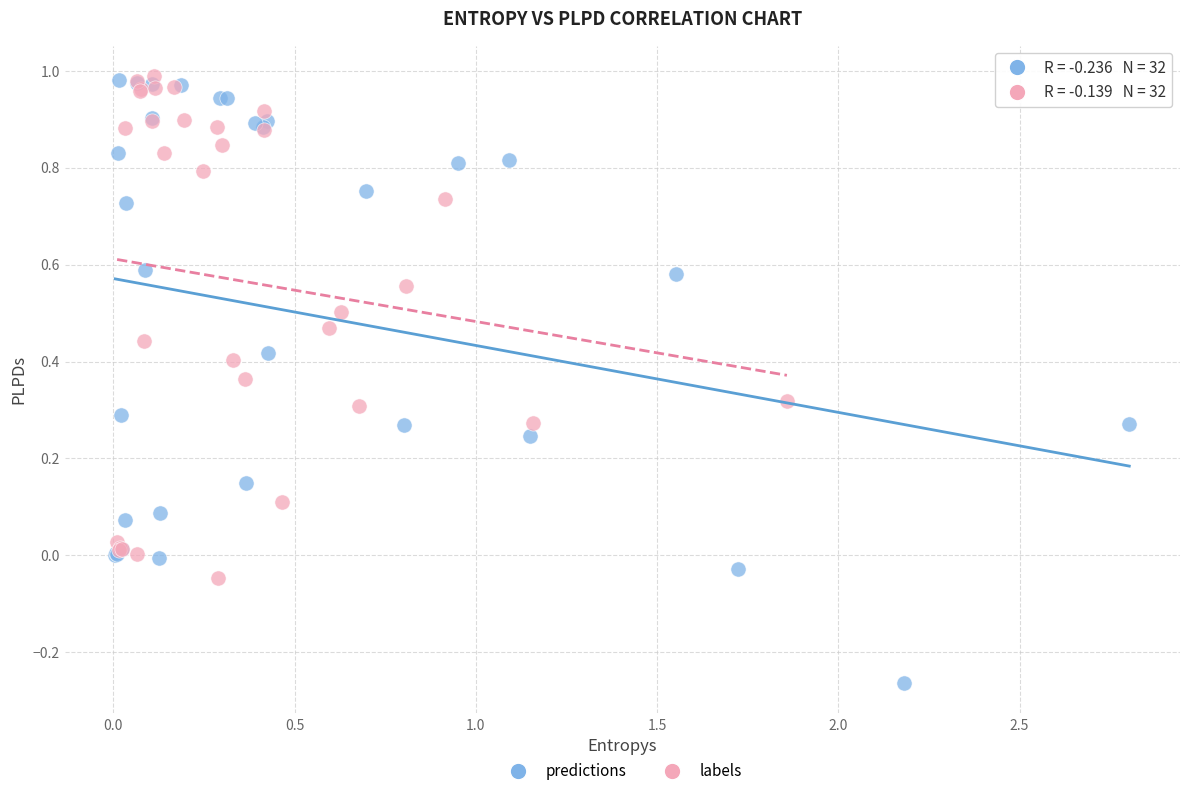

Which series reaches the minimum Y coordinate?

predictions